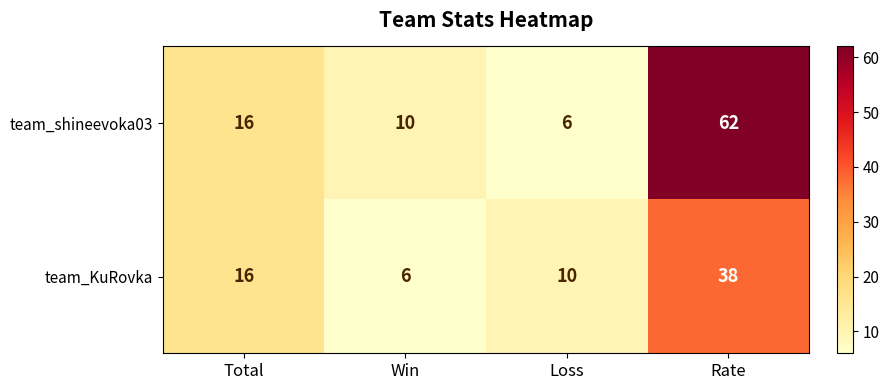

What is the total value across all series at Total?

32